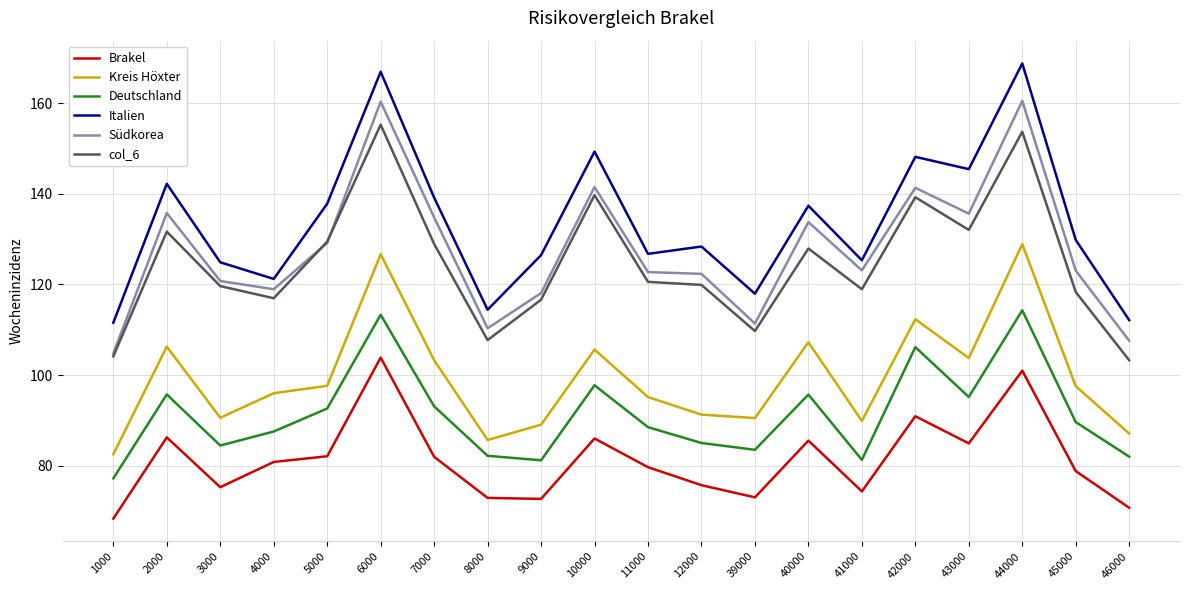

Rank the series by their maximum value, from lowest to highest.

Brakel, Deutschland, Kreis Höxter, col_6, Südkorea, Italien